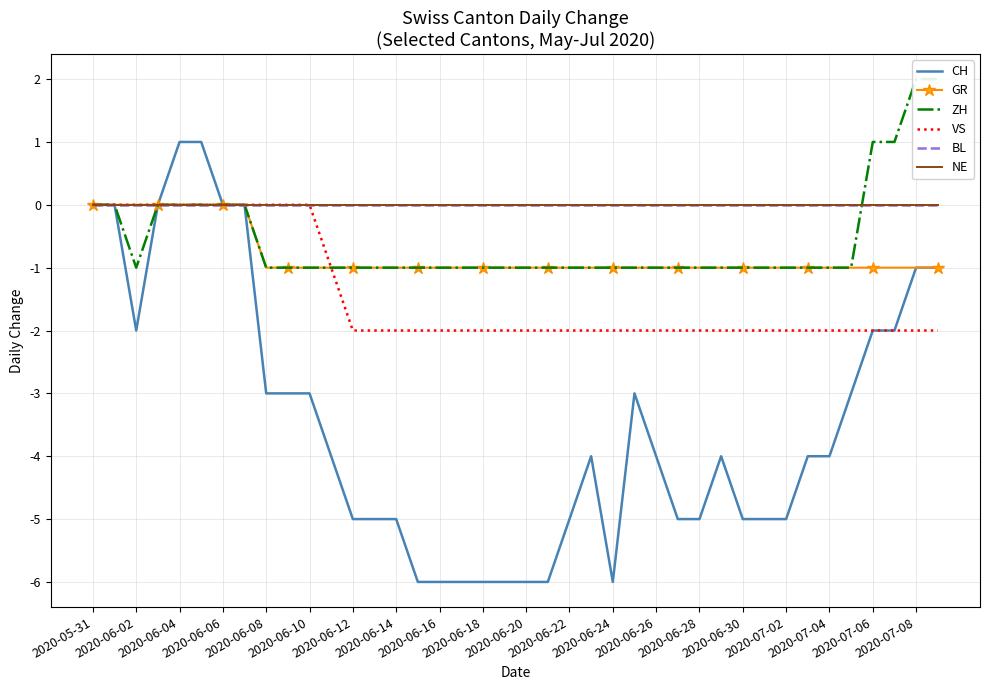

The value of NE at 25 is 0. True or false?

True